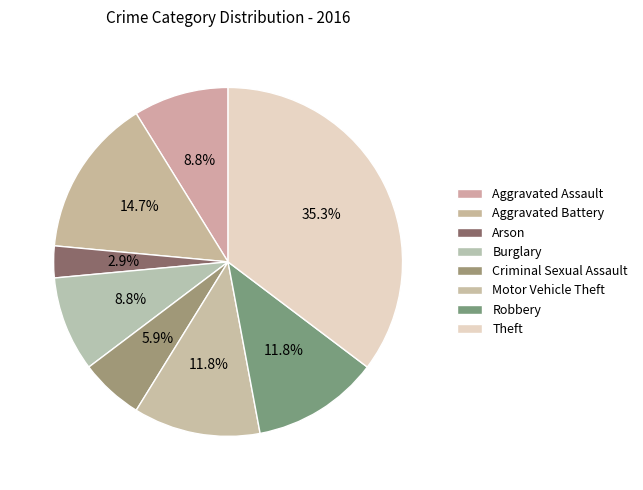

Count the number of slices in the pie.

8